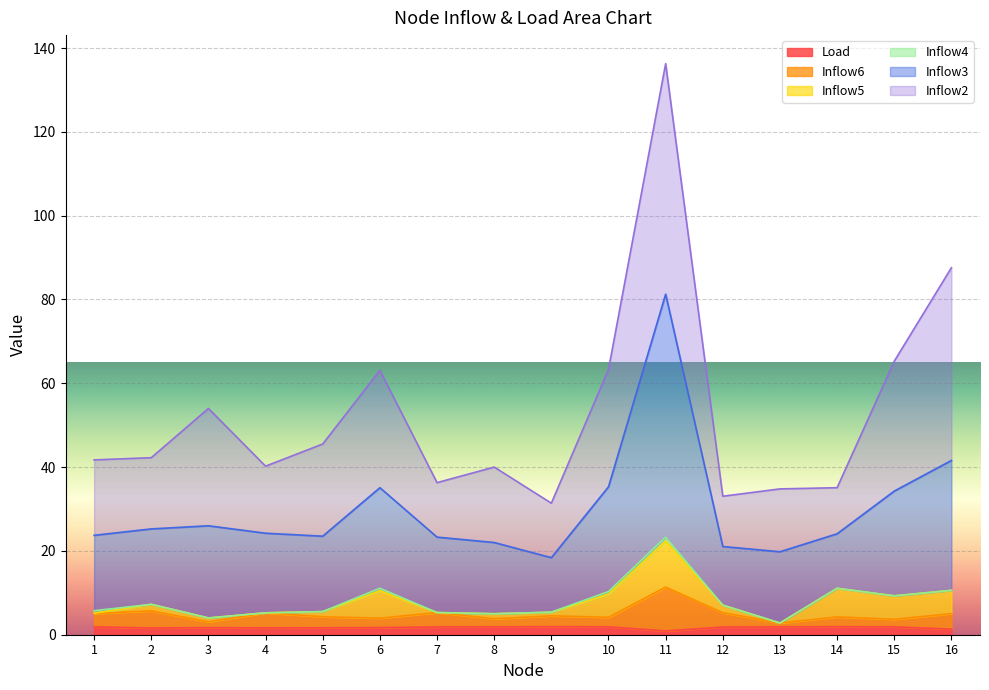

At which category is the sum across all series the highest?

11